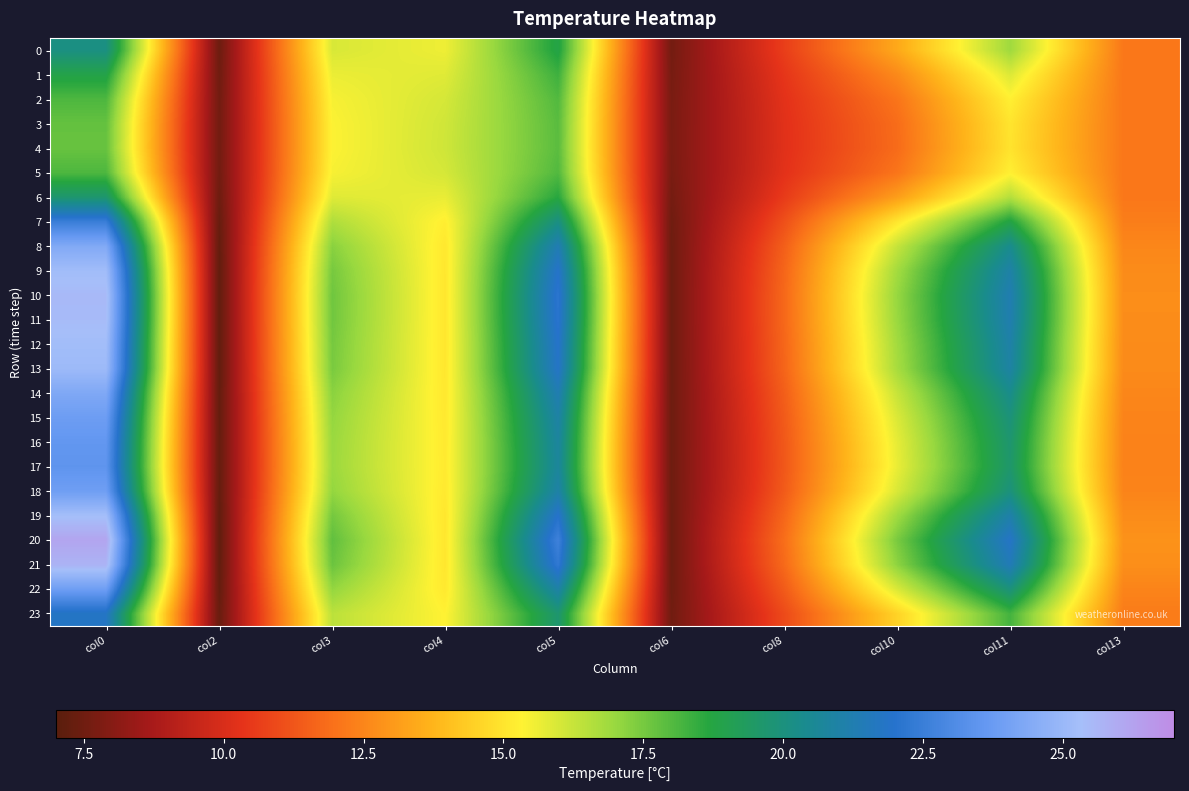

At col6, list the series in order from smallest to largest.

9, 10, 11, 12, 13, 19, 20, 21, 8, 14, 15, 16, 18, 22, 17, 7, 23, 0, 6, 1, 2, 5, 3, 4